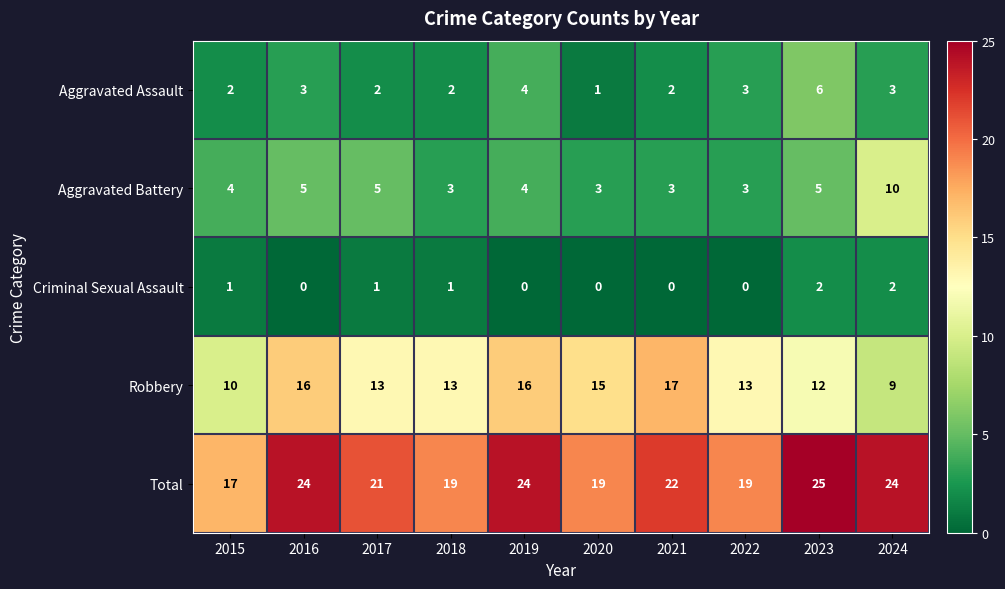

What is the lowest value of the Total series?

17